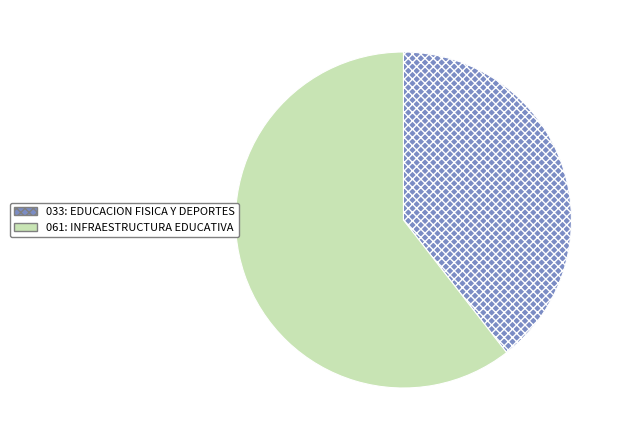

Between 061: INFRAESTRUCTURA EDUCATIVA and 033: EDUCACION FISICA Y DEPORTES, which is larger?

061: INFRAESTRUCTURA EDUCATIVA